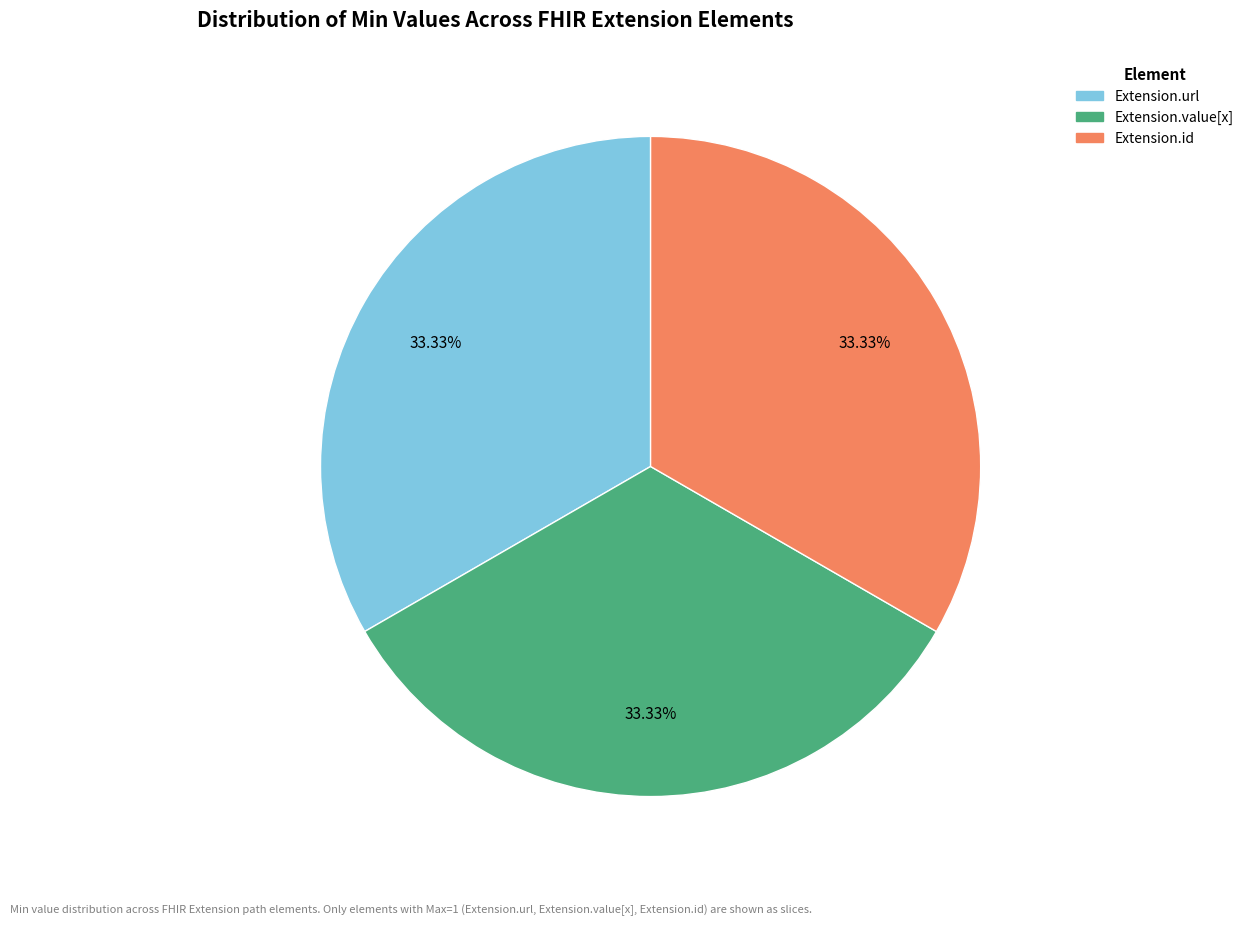

Is there any slice that represents more than half of the pie?

No